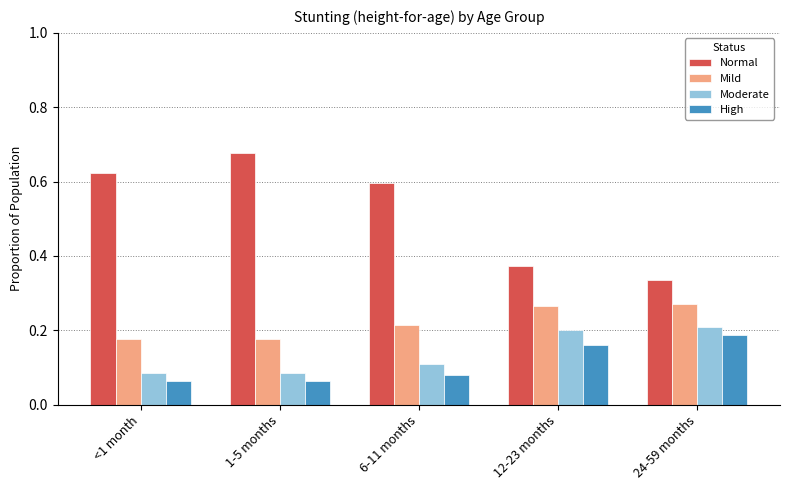

The value of Normal at 12-23 months is 0.5. True or false?

False